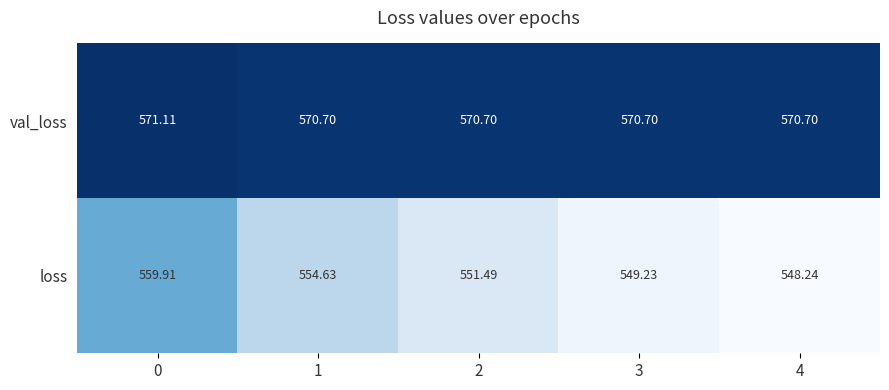

Rank the series by their average value, from highest to lowest.

val_loss, loss